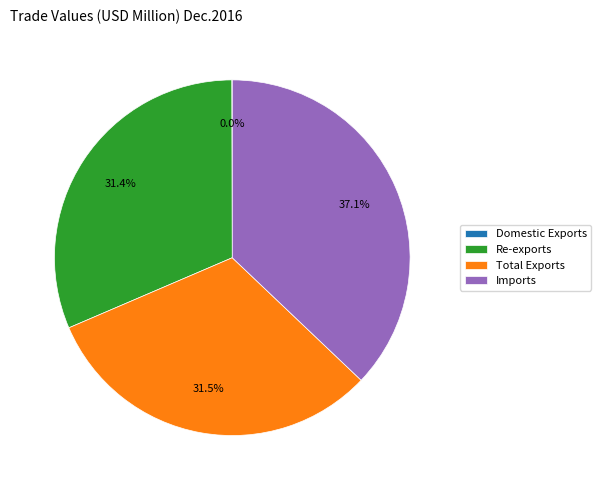

To the nearest percent, what is the difference between the Imports and Total Exports slice percentages?

6%